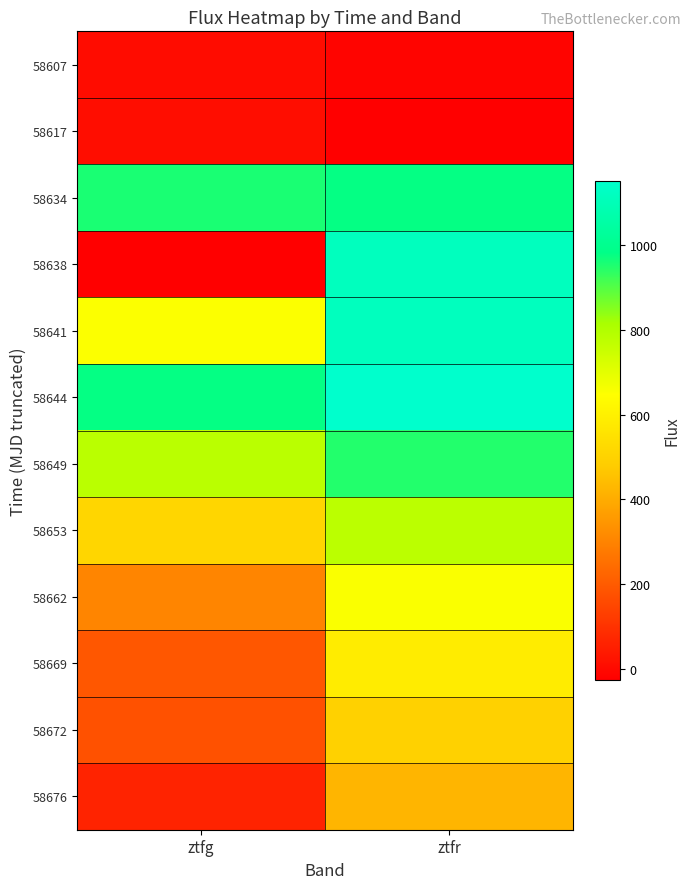

How many values in the 58649 series are below 946?

1